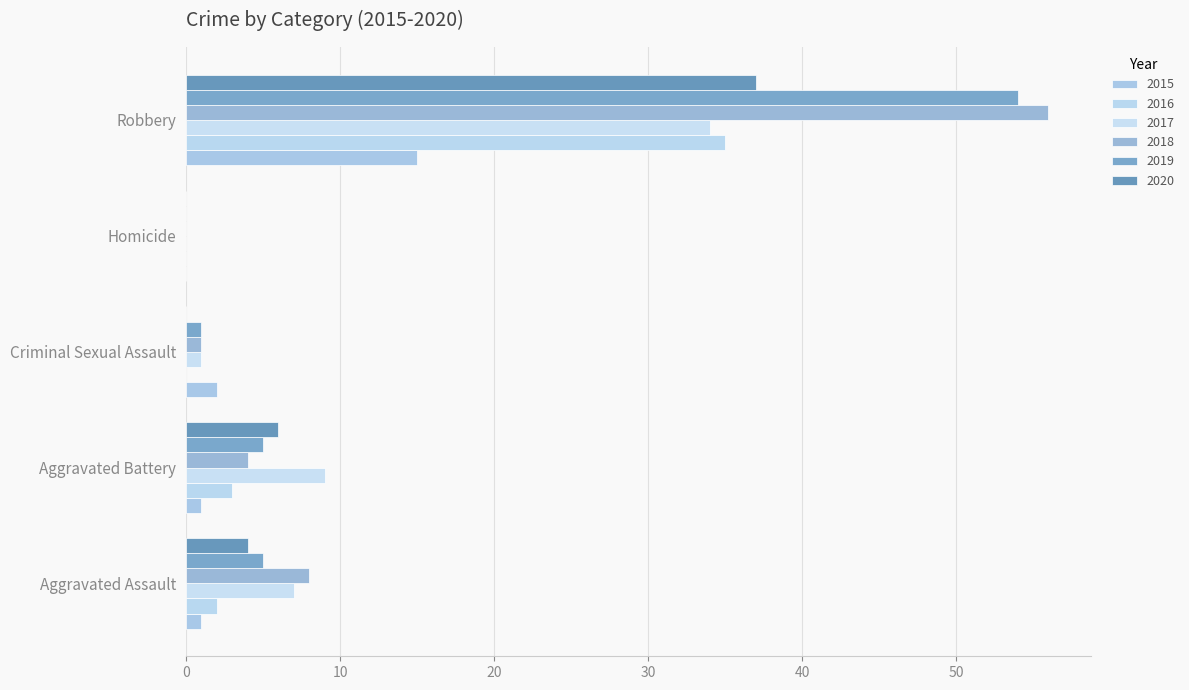

Which series has the widest spread of values?

2018